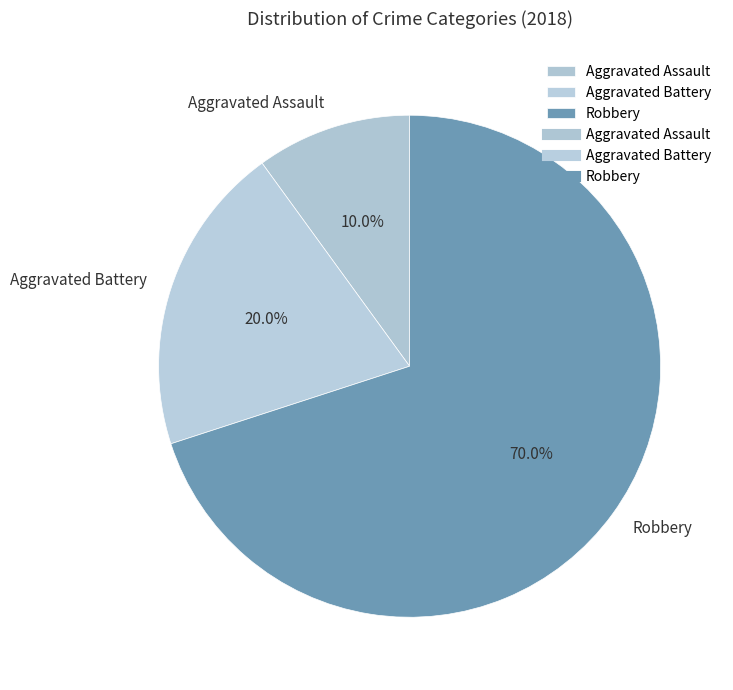

Does any single category account for the majority?

Yes